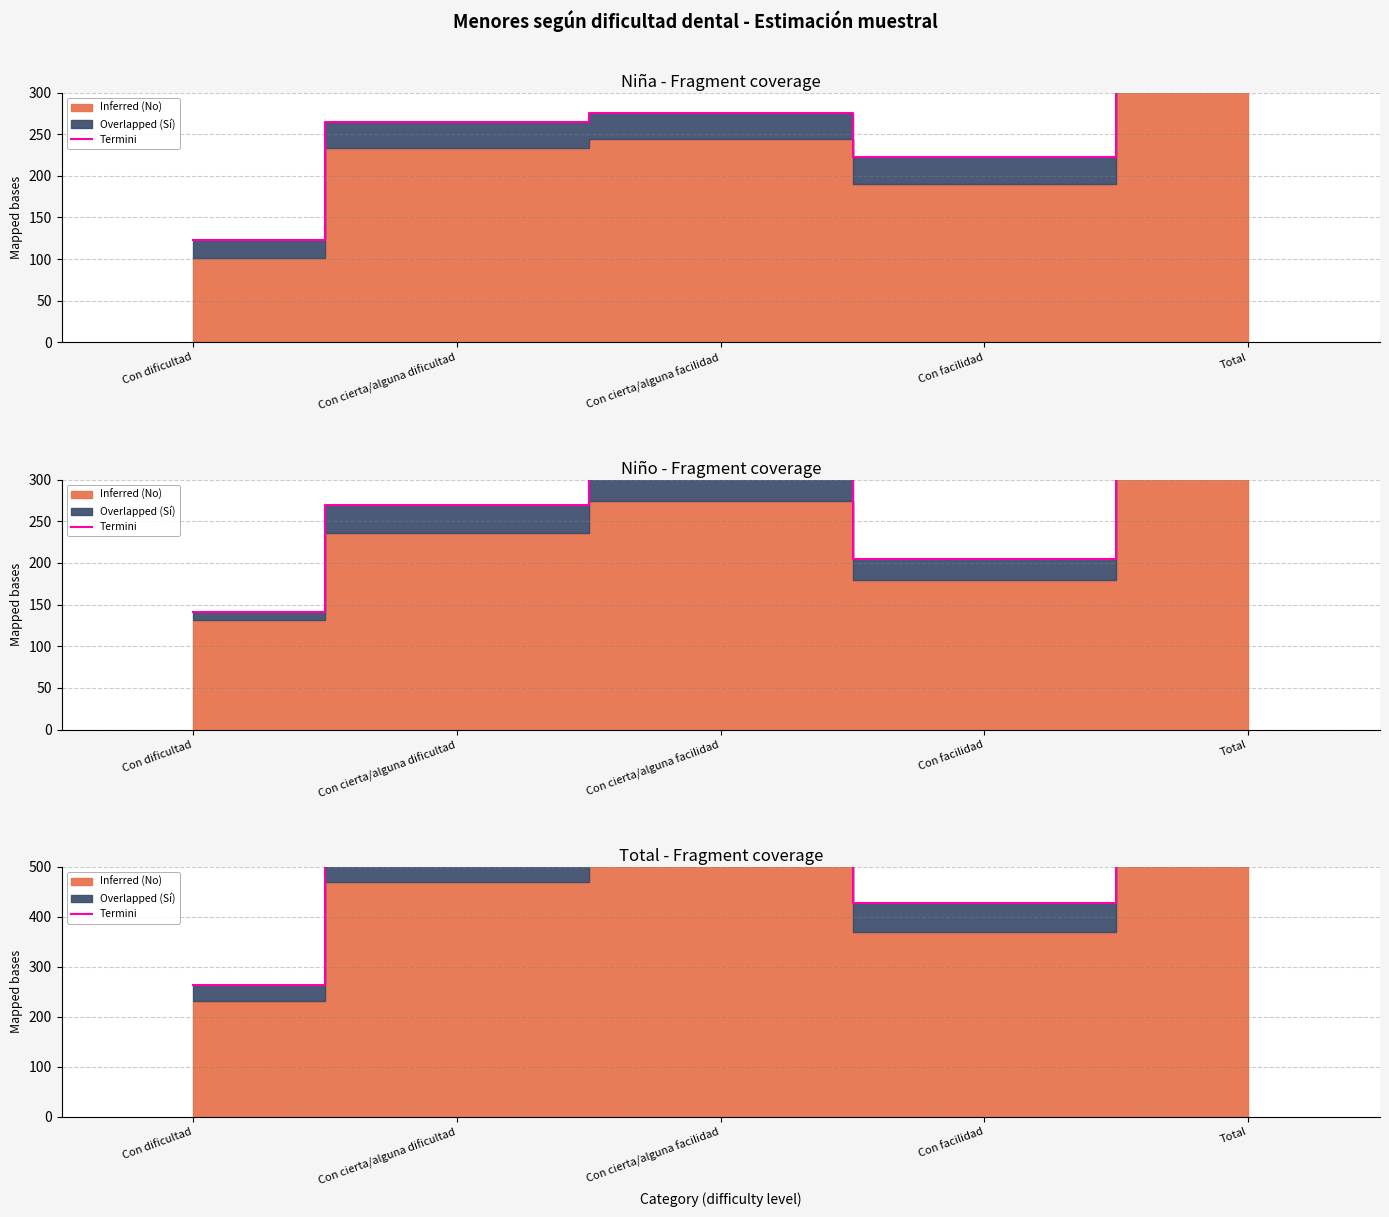

Rank the categories by value from lowest to highest.

Con dificultad, Con facilidad, Con cierta/alguna dificultad, Con cierta/alguna facilidad, Total